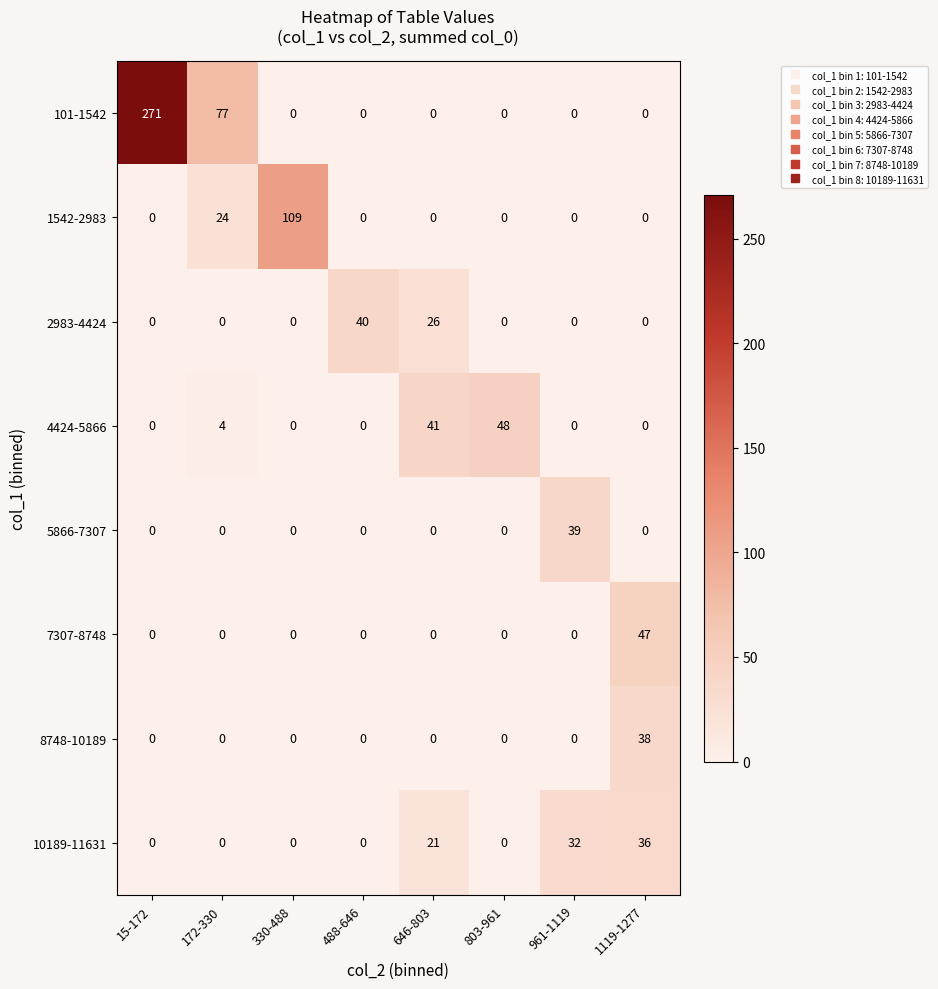

What is the maximum value shown in the chart?

271